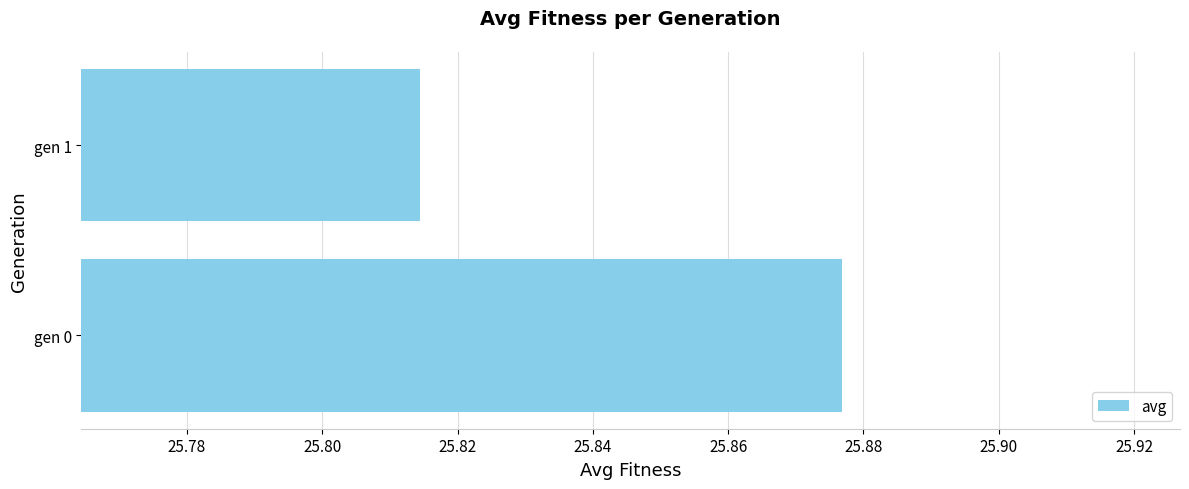

Where is the data nearest to the value 25?

gen 1